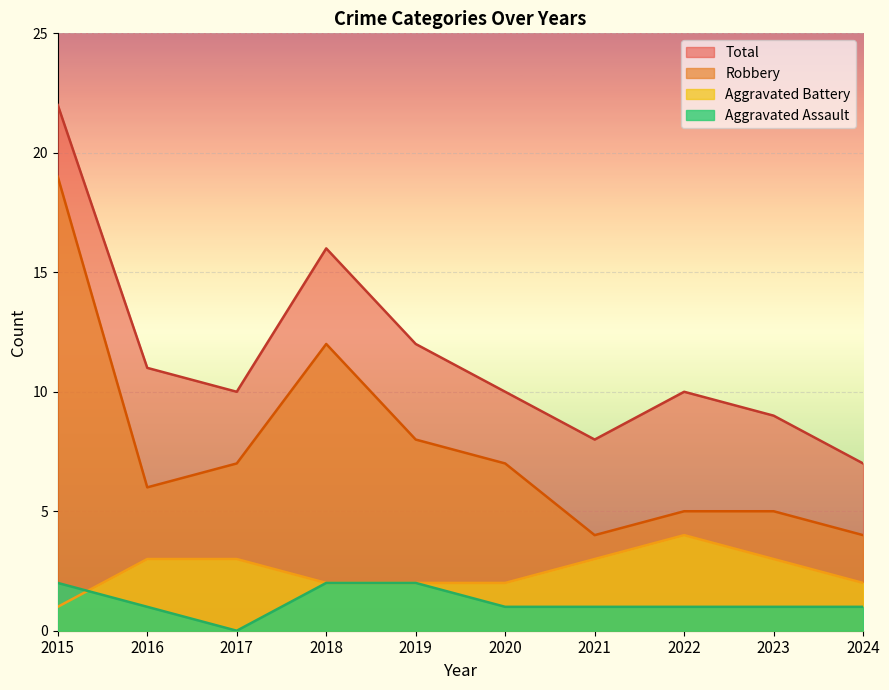

True or false: Aggravated Battery and Robbery cross at least once.

False